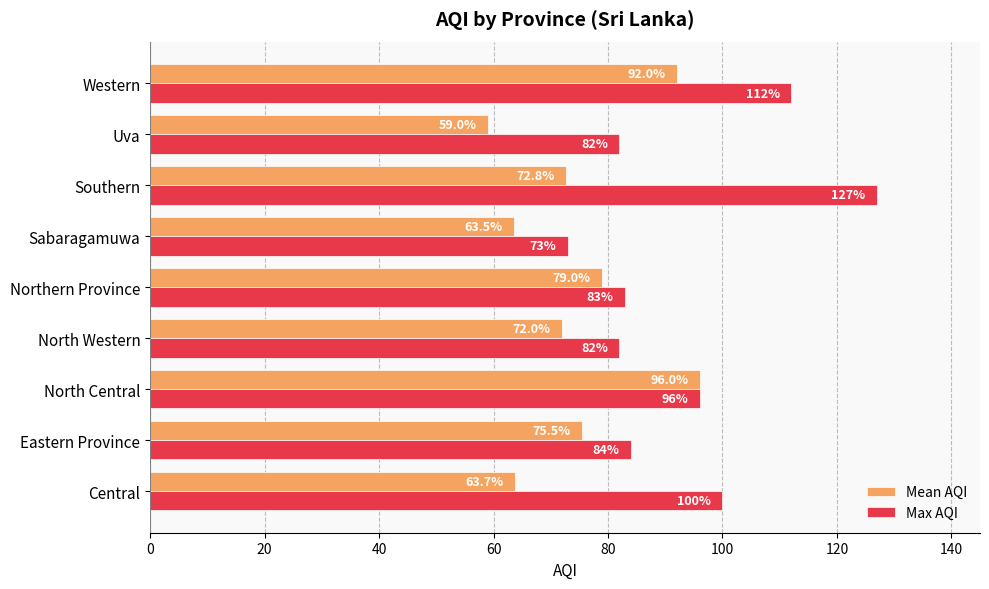

What is the difference between the maximum and second lowest values in the Mean AQI series?

32.5